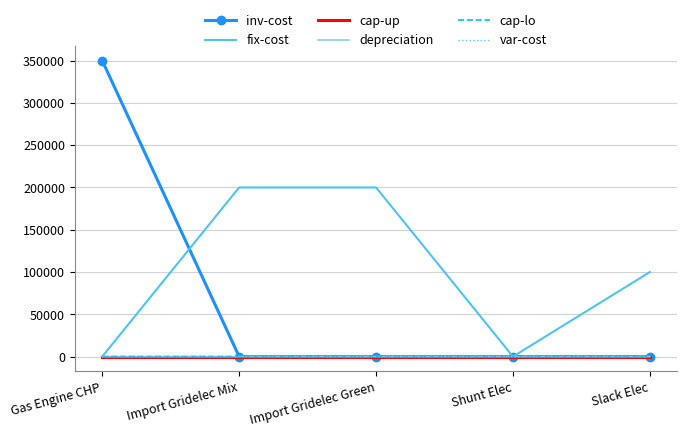

At which category is the sum across all series the highest?

Gas Engine CHP